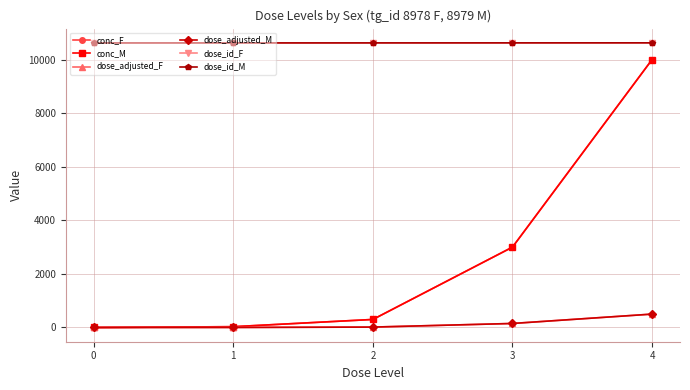

True or false: dose_id_F and dose_id_M intersect in this chart.

False